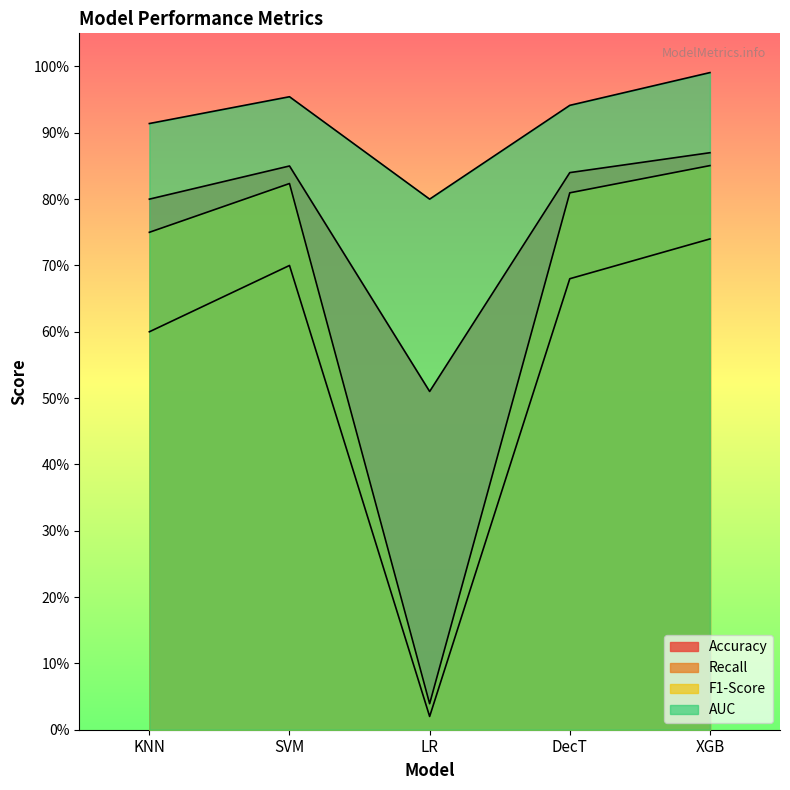

What is the label of the 2nd point from the left?

SVM